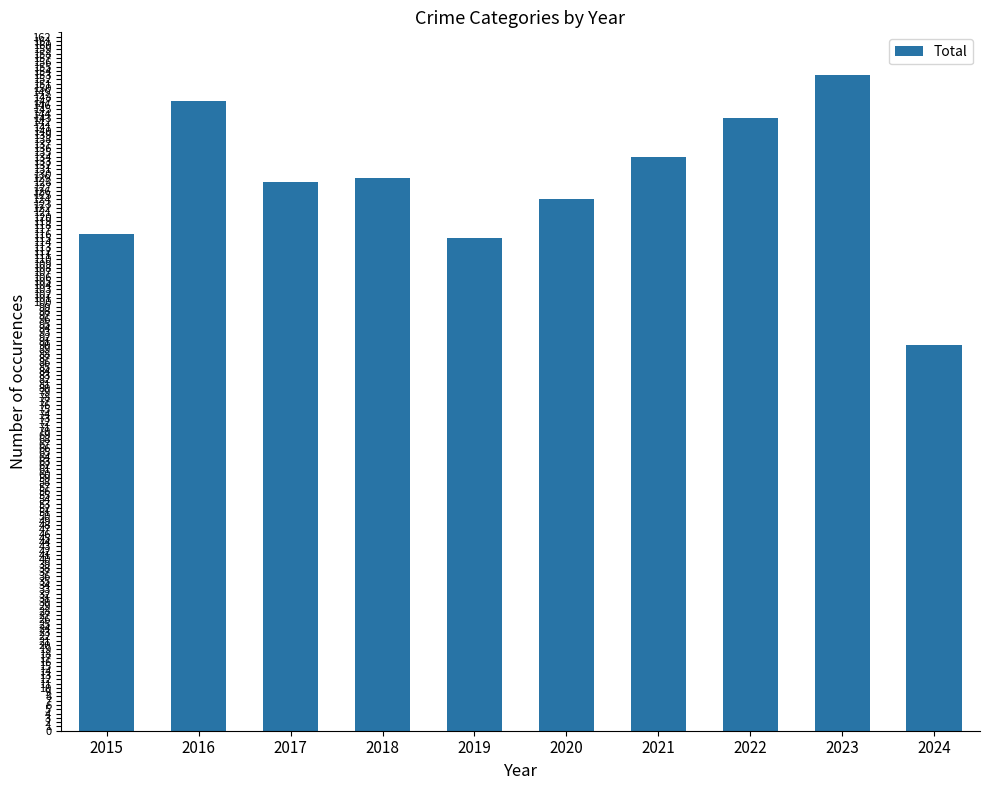

Reading right to left, list all the values displayed in this chart.

2024=90	2023=153	2022=143	2021=134	2020=124	2019=115	2018=129	2017=128	2016=147	2015=116